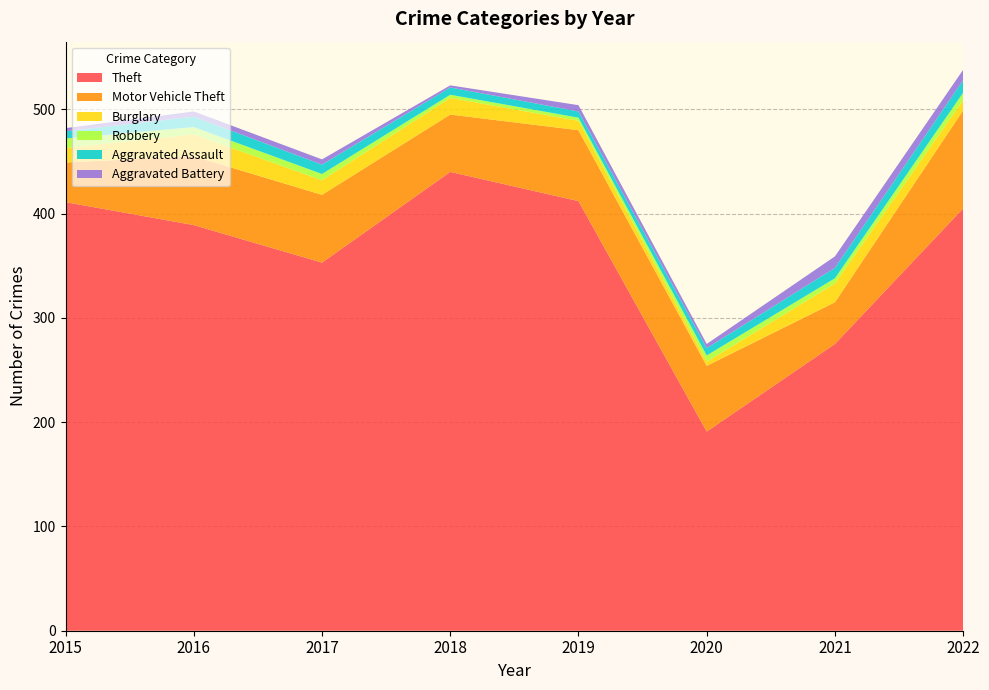

Reading left to right, extract all data points from this chart.

Theft: 2015=411	2016=389	2017=353	2018=440	2019=412	2020=191	2021=275	2022=405
Motor Vehicle Theft: 2015=38	2016=66	2017=65	2018=55	2019=68	2020=63	2021=40	2022=94
Burglary: 2015=14	2016=21	2017=14	2018=16	2019=9	2020=4	2021=18	2022=10
Robbery: 2015=9	2016=7	2017=6	2018=3	2019=3	2020=6	2021=5	2022=7
Aggravated Assault: 2015=7	2016=10	2017=9	2018=7	2019=6	2020=7	2021=10	2022=12
Aggravated Battery: 2015=3	2016=5	2017=5	2018=2	2019=6	2020=4	2021=11	2022=10